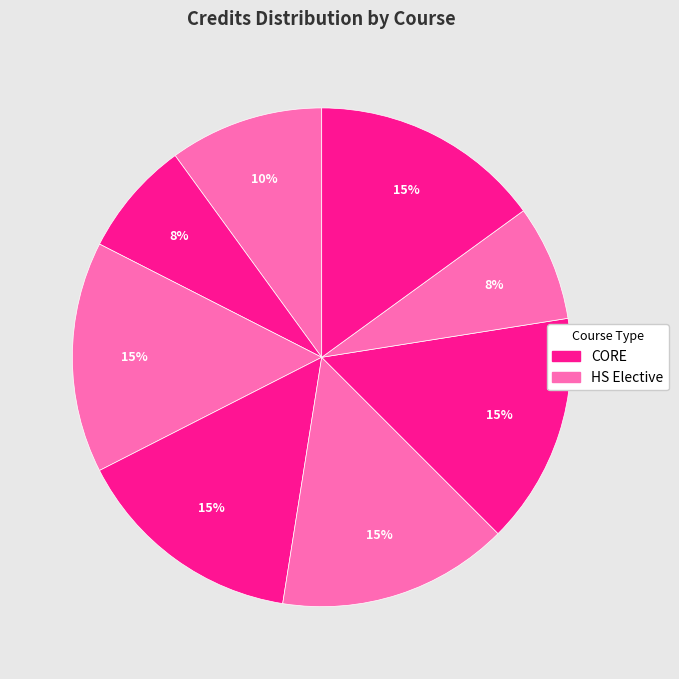

How many slices are in this pie chart?

8